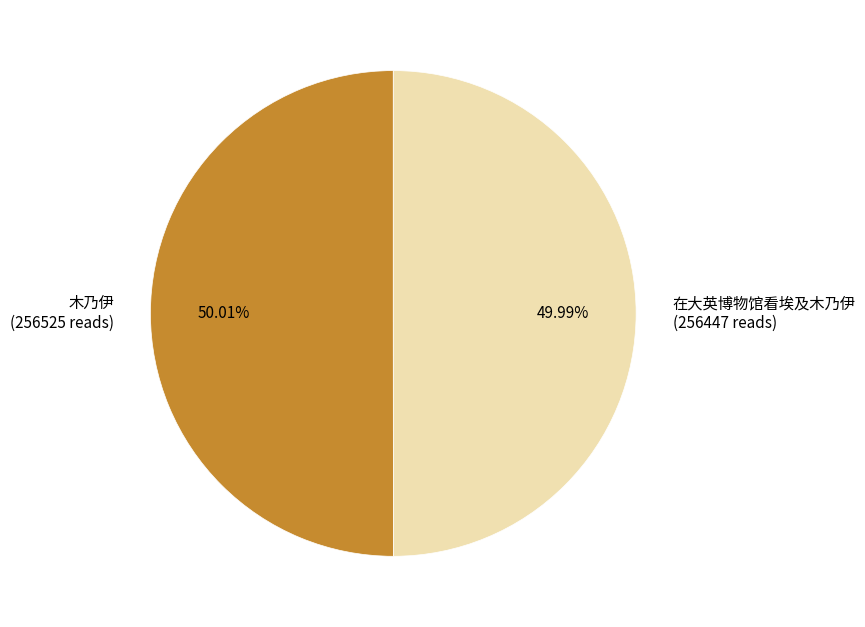

Is it true that 在大英博物馆看埃及木乃伊 is 65% of the pie?

False